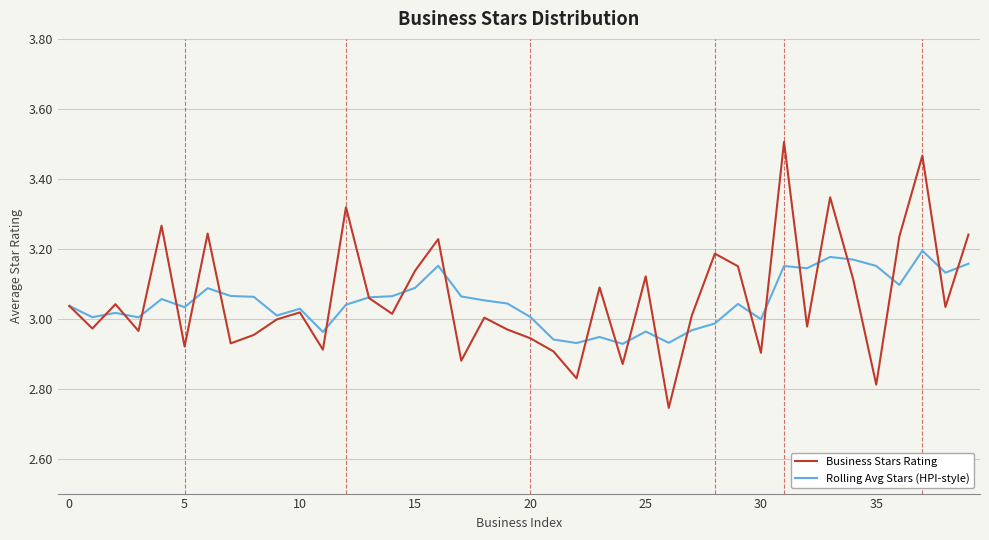

List the series in order of their peak value, lowest first.

Rolling Avg Stars (HPI-style), Business Stars Rating